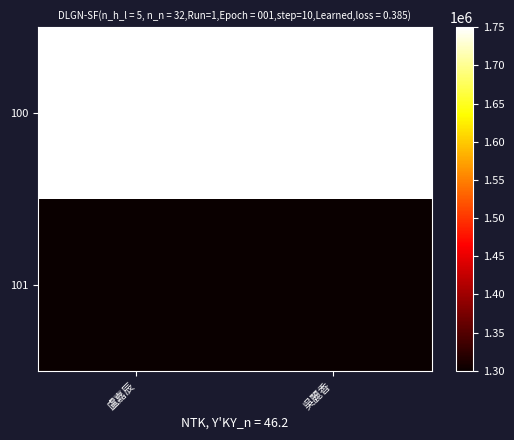

Reading left to right, list all the values displayed in this chart.

100: 盧嘉辰=1750000	吳麗香=1750000
101: 盧嘉辰=1300000	吳麗香=1300000